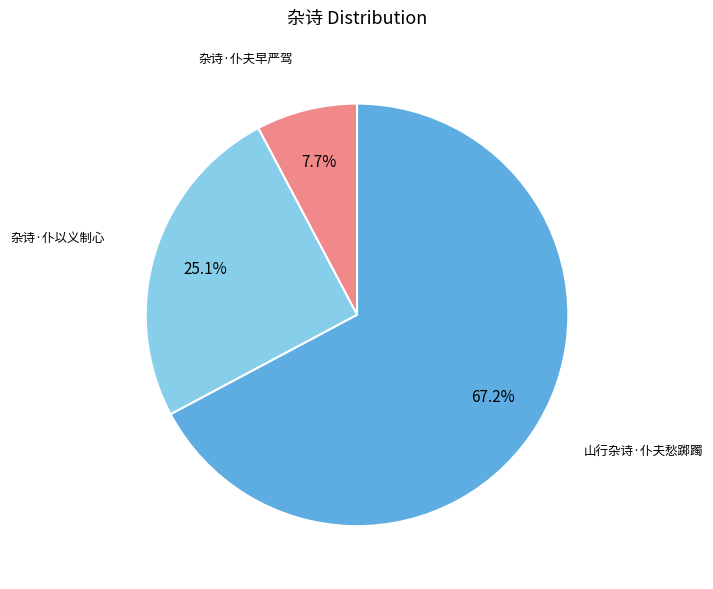

Does 杂诗·仆夫早严驾 represent more than half of the total?

No